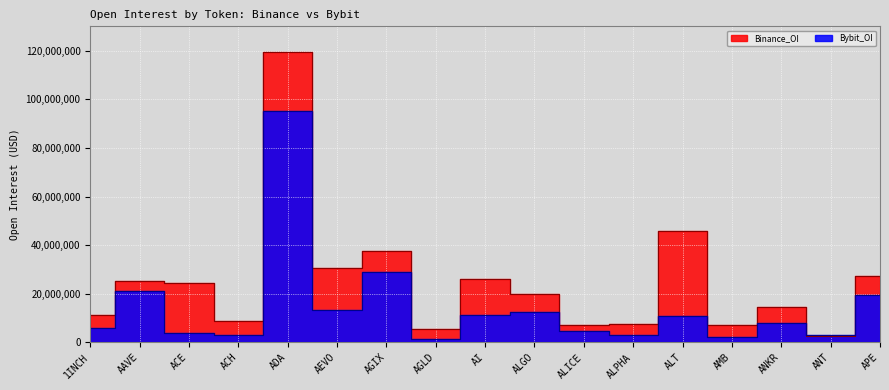

Reading right to left, transcribe all the data shown in this chart.

Binance_OI: APE=27347882	ANT=2446247	ANKR=14594976	AMB=6989657	ALT=45979183	ALPHA=7541805	ALICE=7113375	ALGO=19895086	AI=25946464	AGLD=5708274	AGIX=37478436	AEVO=30501386	ADA=119412072	ACH=8902715	ACE=24289911	AAVE=25377100	1INCH=11109939
Bybit_OI: APE=19629834	ANT=3206964	ANKR=7792069	AMB=2040136	ALT=10711996	ALPHA=3161510	ALICE=4516644	ALGO=12490395	AI=11147820	AGLD=1491859	AGIX=29155206	AEVO=13229186	ADA=95286344	ACH=3145774	ACE=3860585	AAVE=21177001	1INCH=6002720